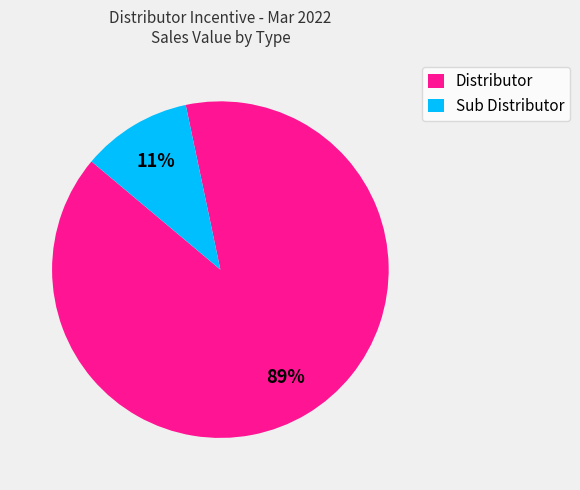

To the nearest percent, what is the average slice percentage?

50%